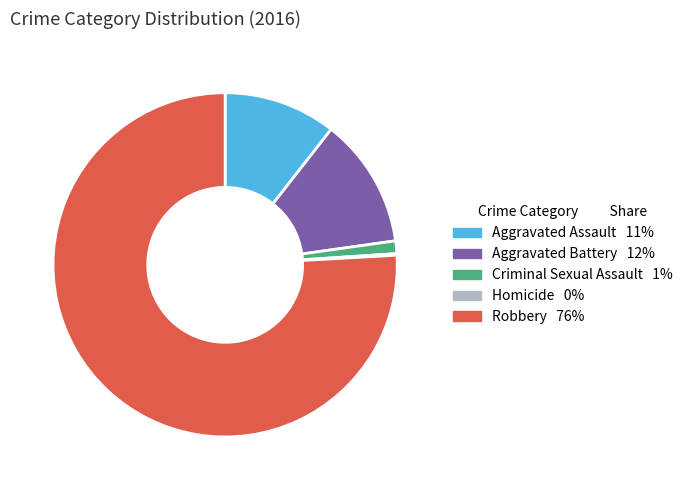

Is the sum of Criminal Sexual Assault and Robbery greater than half?

Yes